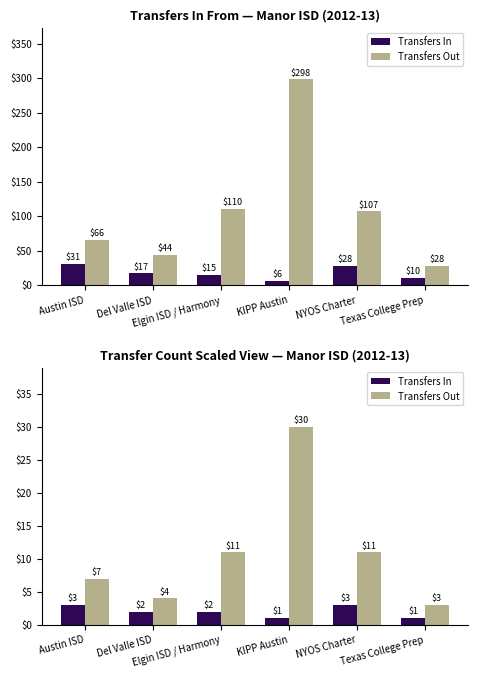

How many data points in Transfers Out are less than 11?

3